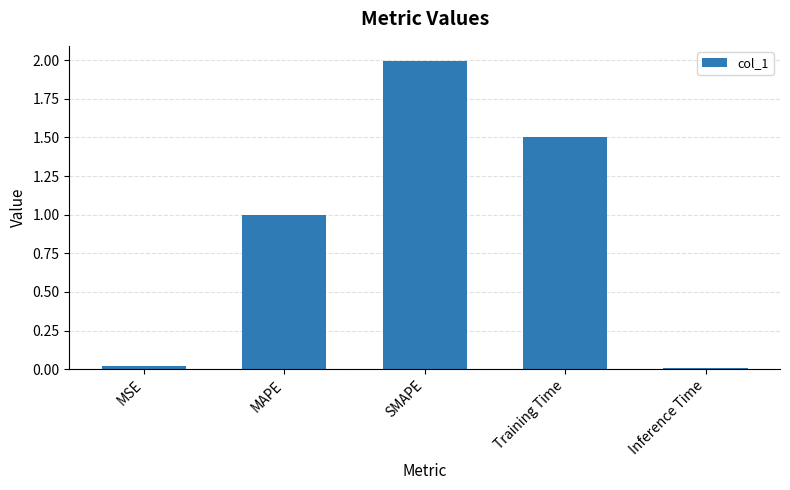

True or false: the data shows 2.0 at SMAPE.

True